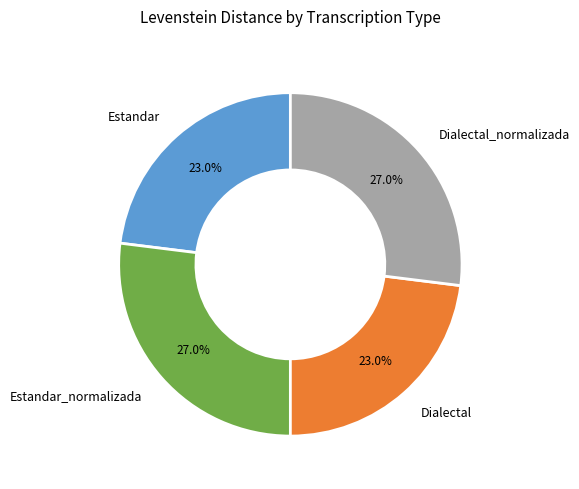

Does Dialectal_normalizada account for over 50% of the chart?

No